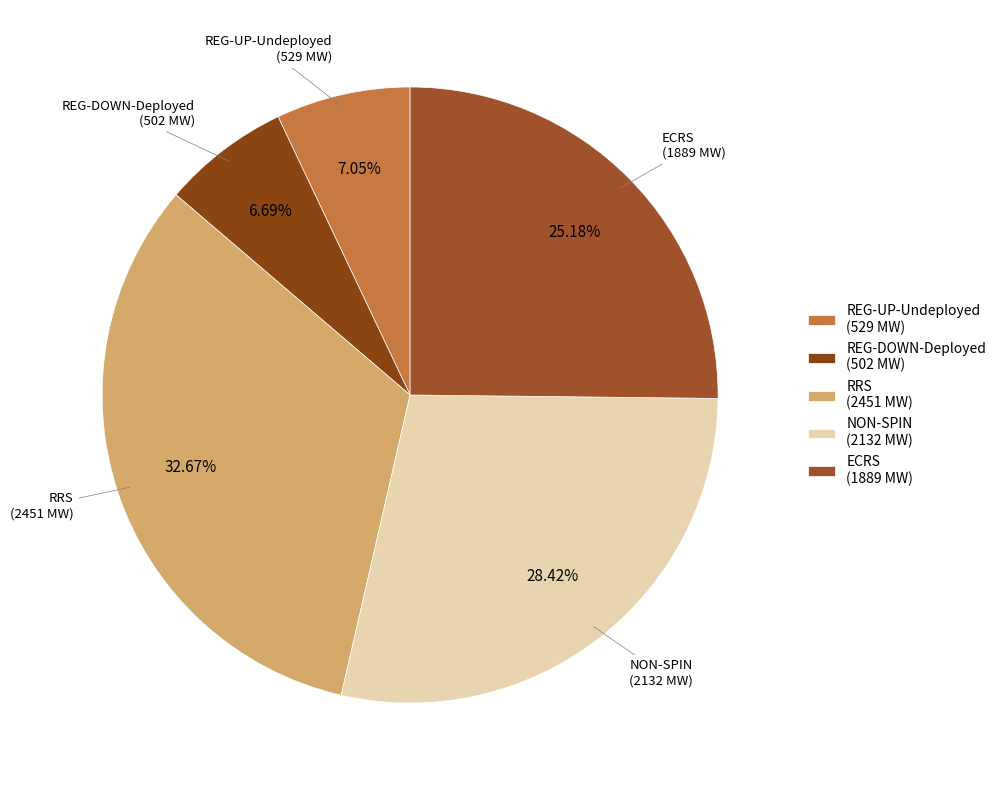

Do REG-UP-Undeployed (529 MW) and RRS (2451 MW) together represent more than half of the pie?

No